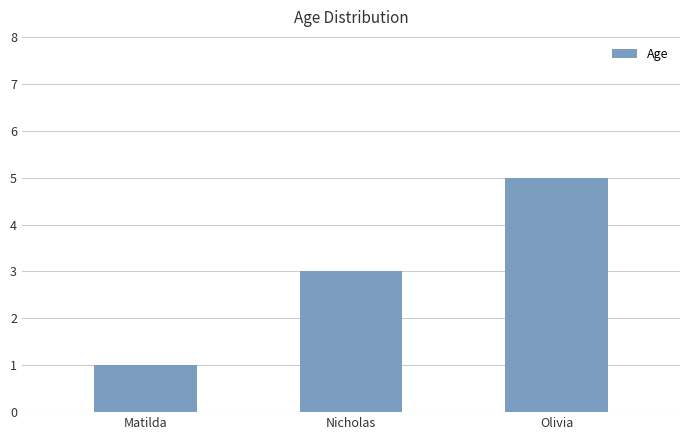

What is the average value?

3